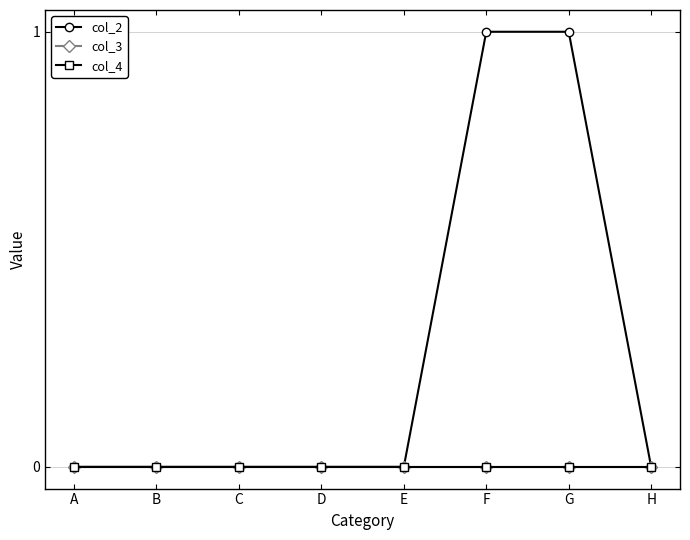

The col_3 series shows 0 at A. True or false?

True